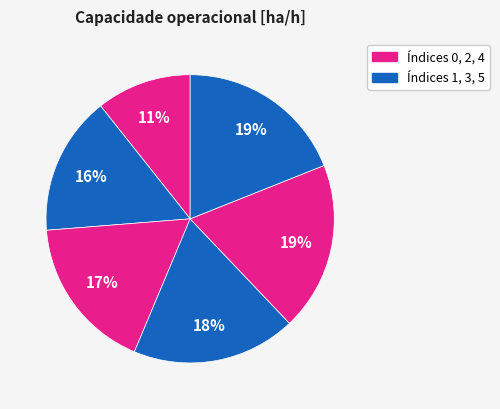

How many slices are in this pie chart?

6